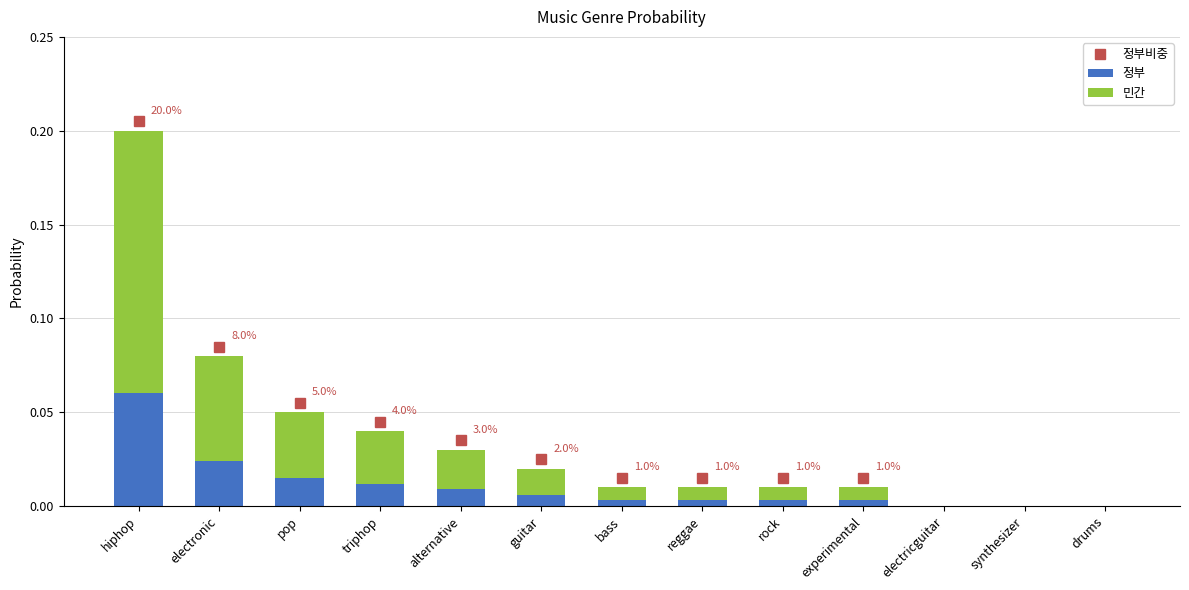

At which category is the sum across all series the highest?

hiphop